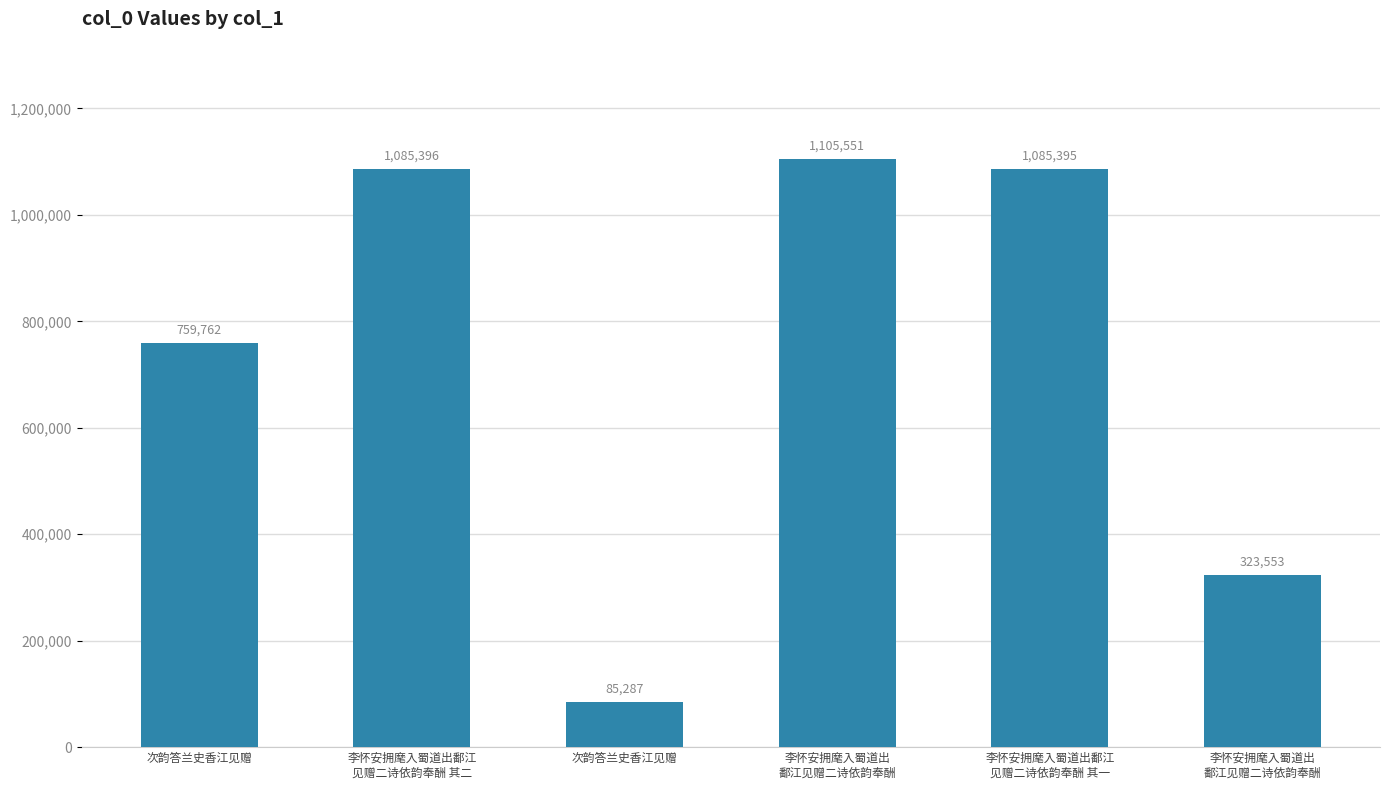

Reading left to right, transcribe all the data shown in this chart.

次韵答兰史香江见赠=759762	李怀安拥麾入蜀道出鄱江
见赠二诗依韵奉酬 其二=1085396	次韵答兰史香江见赠=85287	李怀安拥麾入蜀道出
鄱江见赠二诗依韵奉酬=1105551	李怀安拥麾入蜀道出鄱江
见赠二诗依韵奉酬 其一=1085395	李怀安拥麾入蜀道出
鄱江见赠二诗依韵奉酬=323553